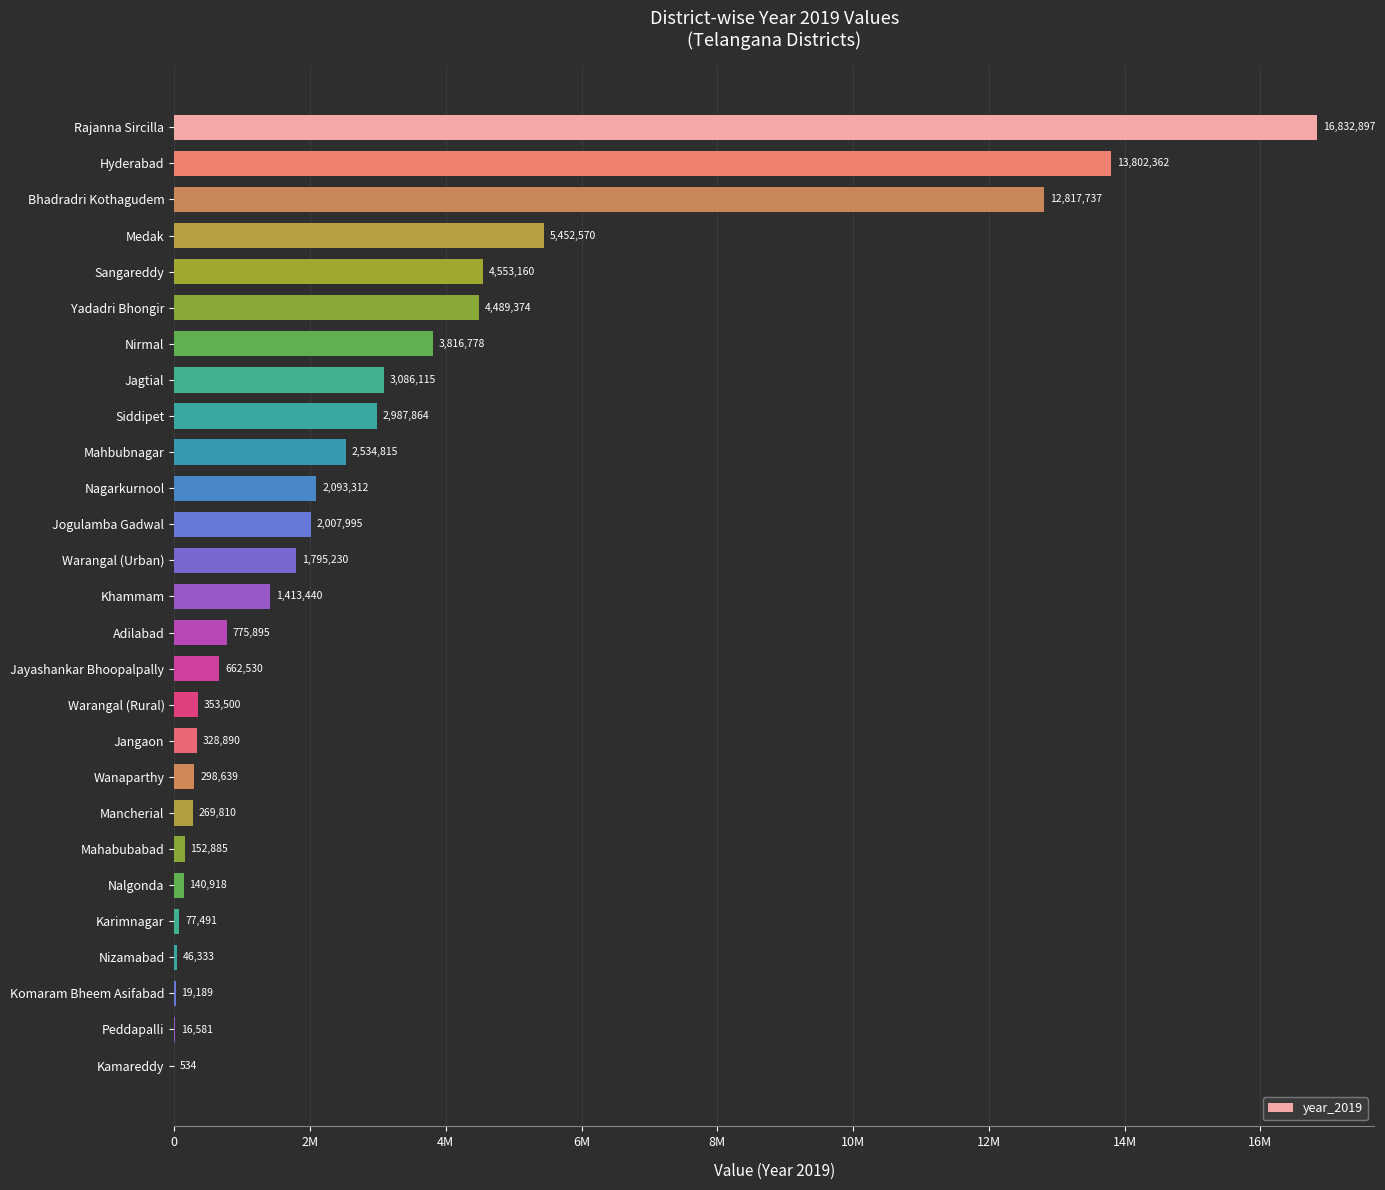

Are the bars horizontal?

Yes